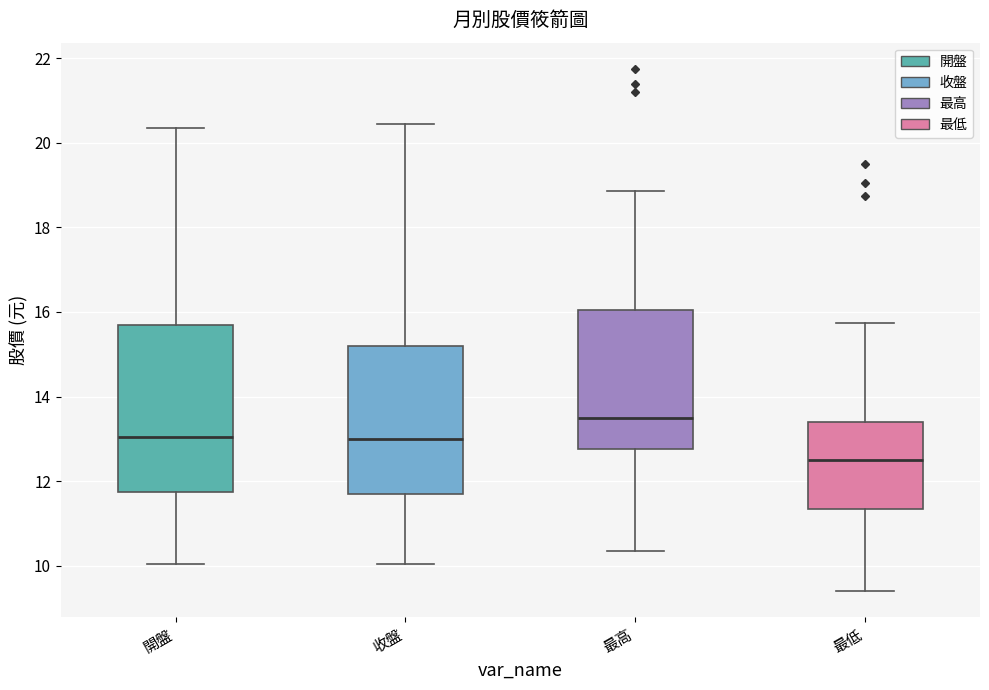

Where is the lower edge of the box for 收盤 on the y-axis? The values are not printed on the chart, so give them approximately, as read against the axis.

11.8